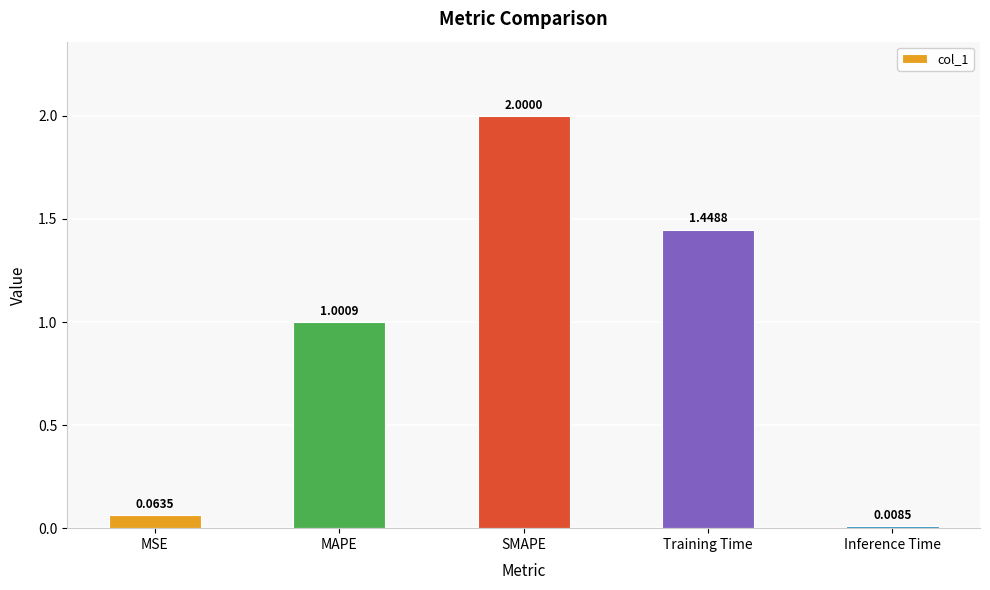

What is the change in value from MSE to SMAPE?

+1.9